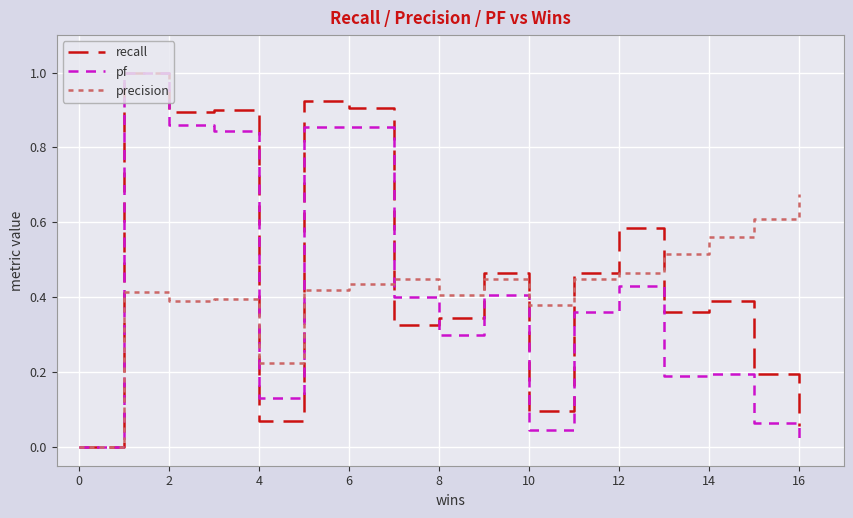

True or false: pf and precision cross at least once.

True